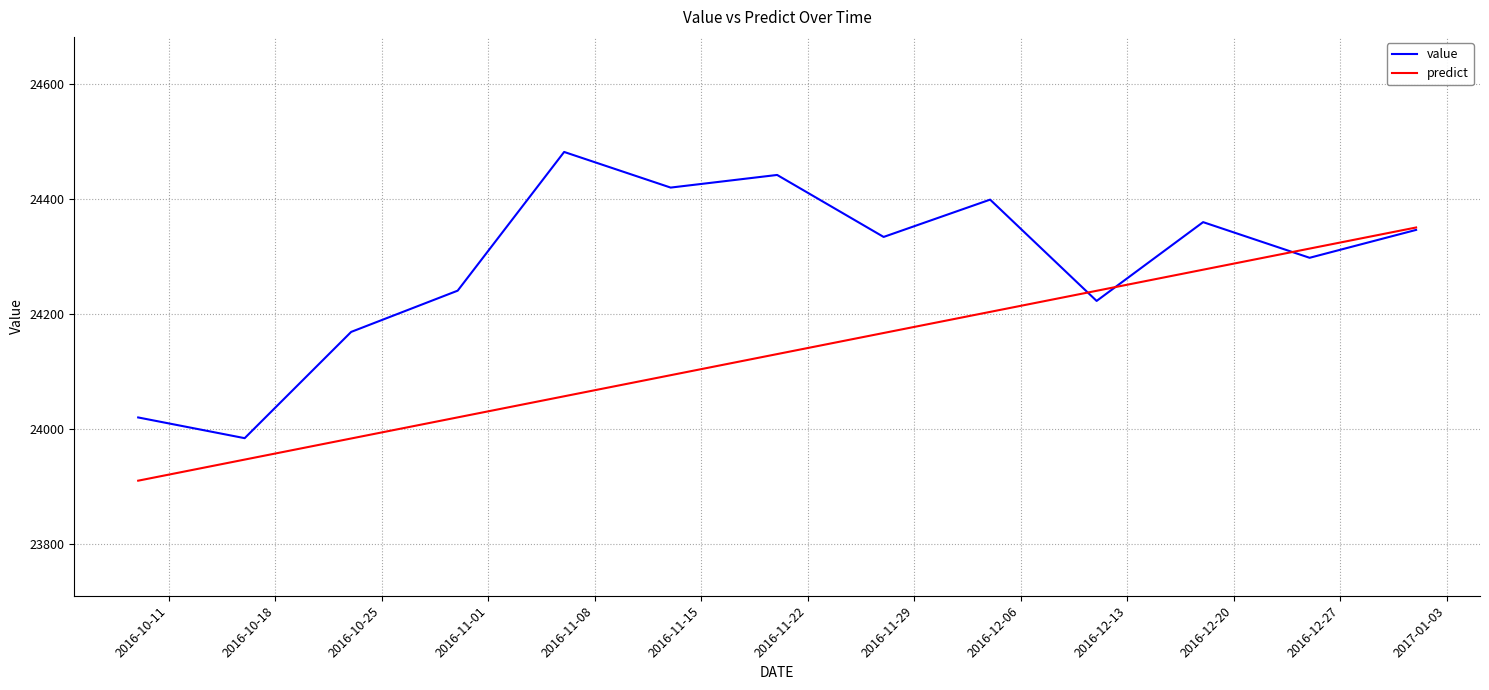

What is the minimum value for value?

23983.7